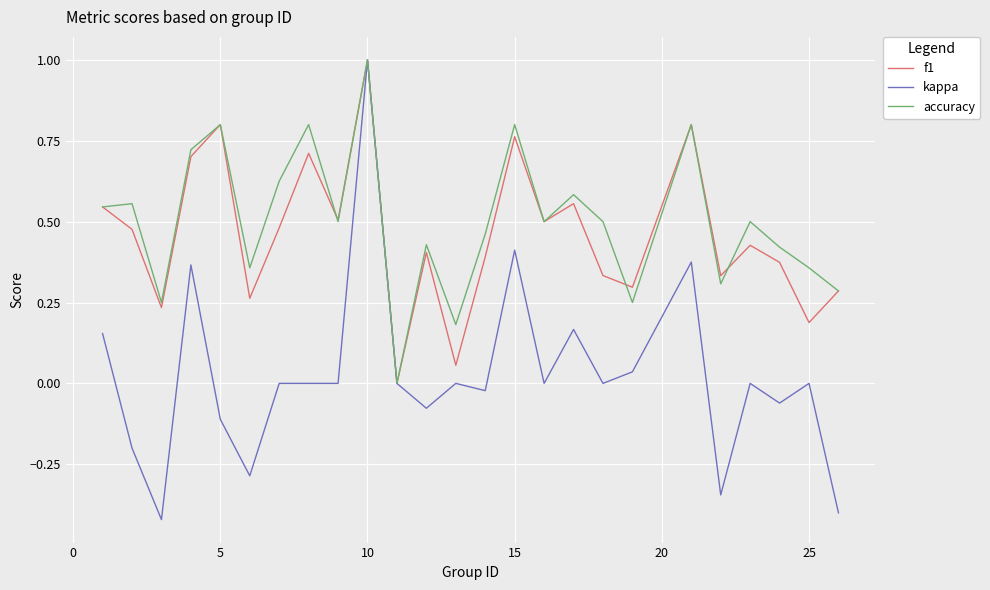

What are all the series names shown in the legend?

f1, kappa, accuracy